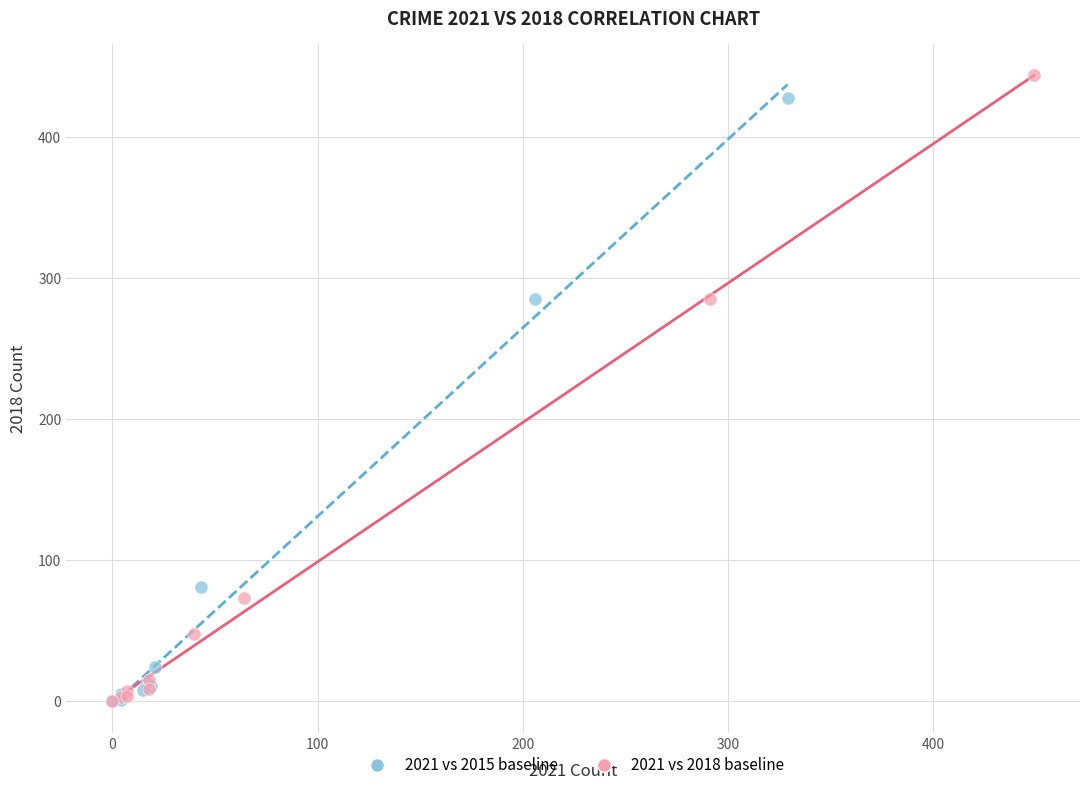

Which series has the largest Y range (max minus min)?

2021 vs 2018 baseline